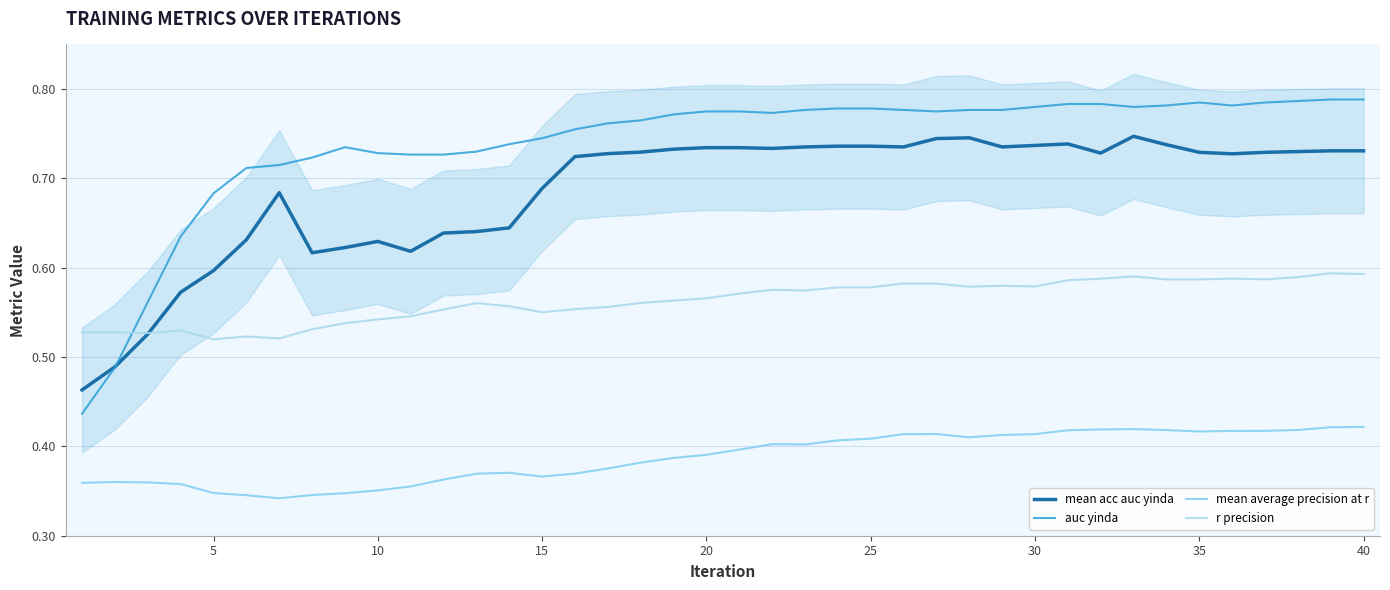

Reading left to right, transcribe all the data shown in this chart.

mean acc auc yinda: 0.5	0.5	0.5	0.6	0.6	0.6	0.7	0.6	0.6	0.6	0.6	0.6	0.6	0.6	0.7	0.7	0.7	0.7	0.7	0.7	0.7	0.7	0.7	0.7	0.7	0.7	0.7	0.7	0.7	0.7	0.7	0.7	0.7	0.7	0.7	0.7	0.7	0.7	0.7	0.7
auc yinda: 0.4	0.5	0.6	0.6	0.7	0.7	0.7	0.7	0.7	0.7	0.7	0.7	0.7	0.7	0.7	0.8	0.8	0.8	0.8	0.8	0.8	0.8	0.8	0.8	0.8	0.8	0.8	0.8	0.8	0.8	0.8	0.8	0.8	0.8	0.8	0.8	0.8	0.8	0.8	0.8
mean average precision at r: 0.4	0.4	0.4	0.4	0.3	0.3	0.3	0.3	0.3	0.4	0.4	0.4	0.4	0.4	0.4	0.4	0.4	0.4	0.4	0.4	0.4	0.4	0.4	0.4	0.4	0.4	0.4	0.4	0.4	0.4	0.4	0.4	0.4	0.4	0.4	0.4	0.4	0.4	0.4	0.4
r precision: 0.5	0.5	0.5	0.5	0.5	0.5	0.5	0.5	0.5	0.5	0.5	0.6	0.6	0.6	0.6	0.6	0.6	0.6	0.6	0.6	0.6	0.6	0.6	0.6	0.6	0.6	0.6	0.6	0.6	0.6	0.6	0.6	0.6	0.6	0.6	0.6	0.6	0.6	0.6	0.6